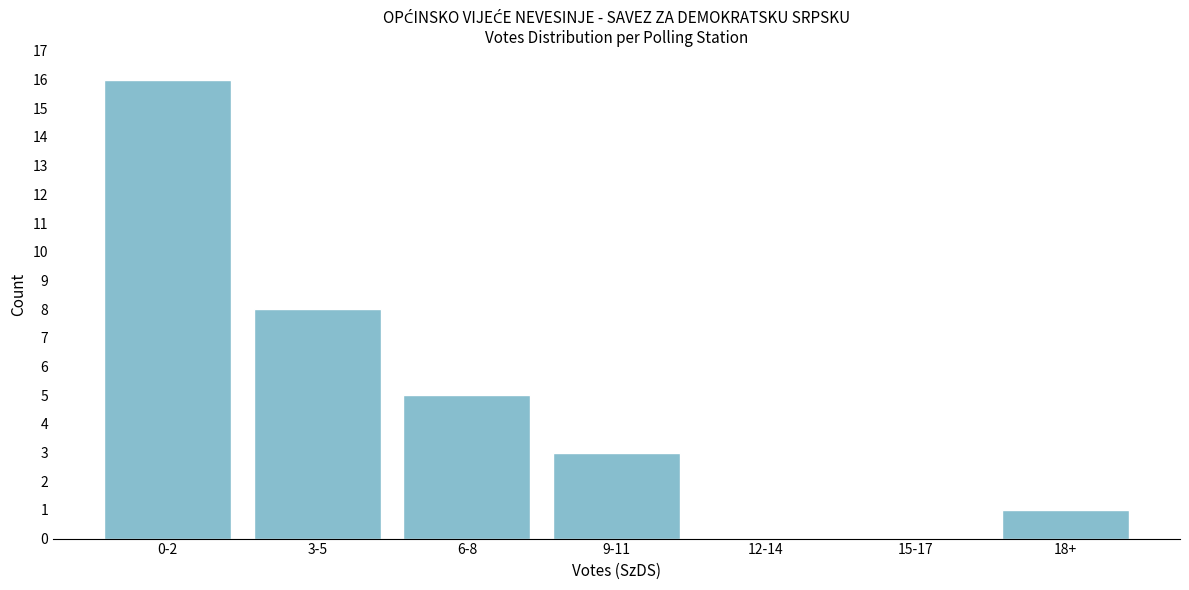

Reading left to right, transcribe all the data shown in this chart.

0-2=16	3-5=8	6-8=5	9-11=3	12-14=0	15-17=0	18+=1